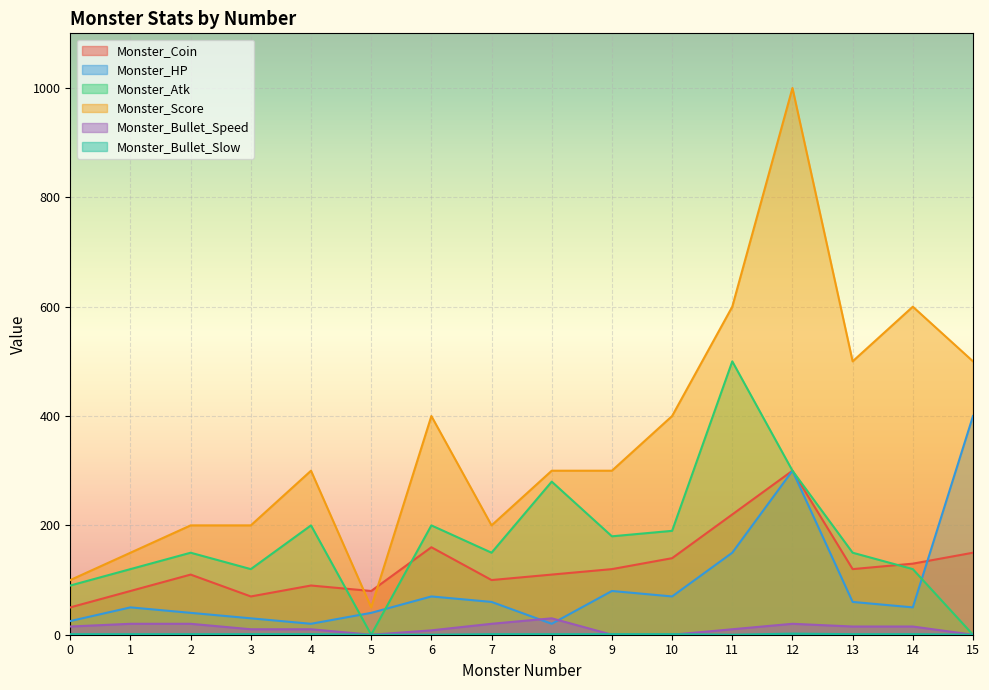

True or false: Monster_Score has a value of 500 at 15.

True